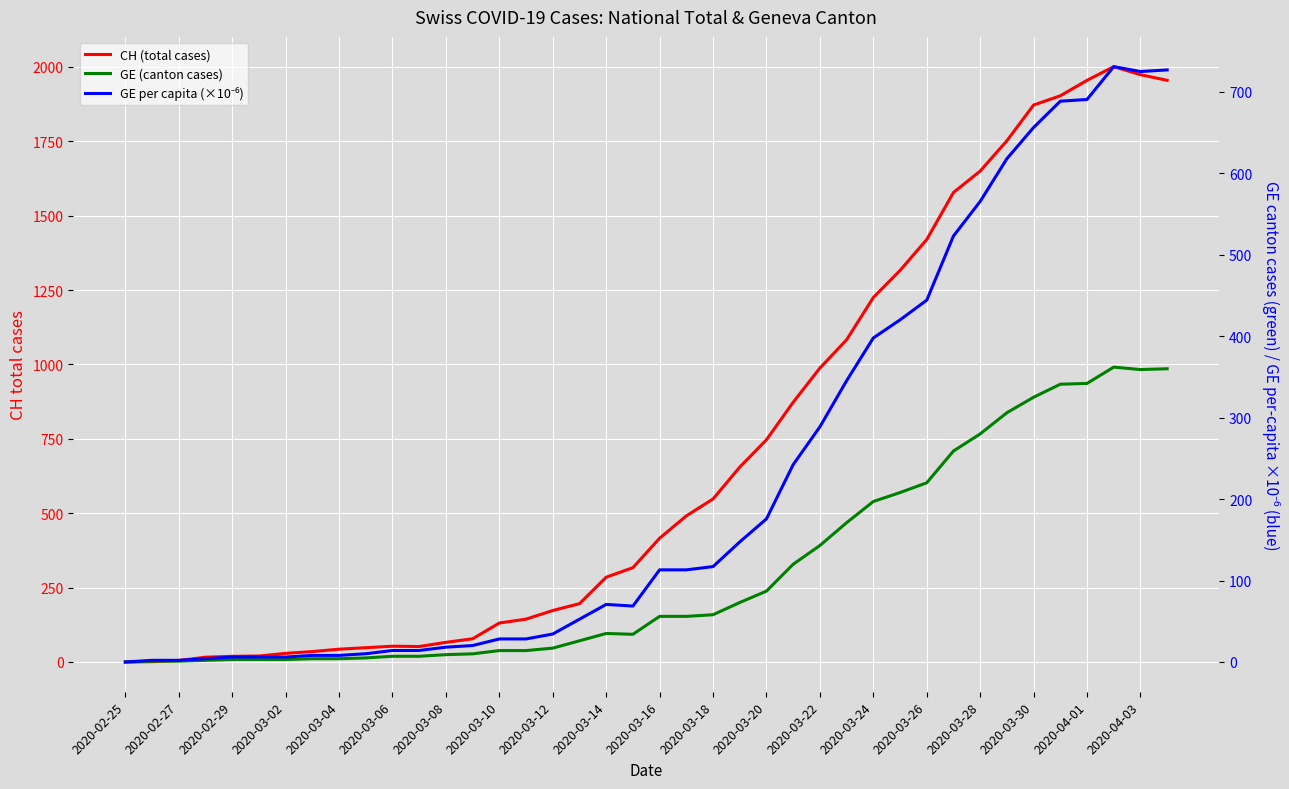

What is the approximate value of GE per capita (×10⁻⁶) at 2020-04-03?

724.9